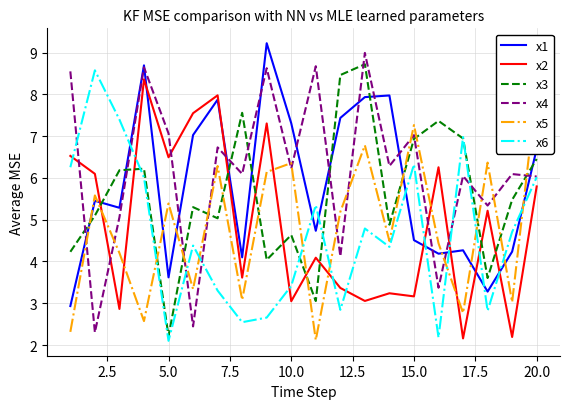

True or false: x4 has a value of 4.1 at 20.0.

False